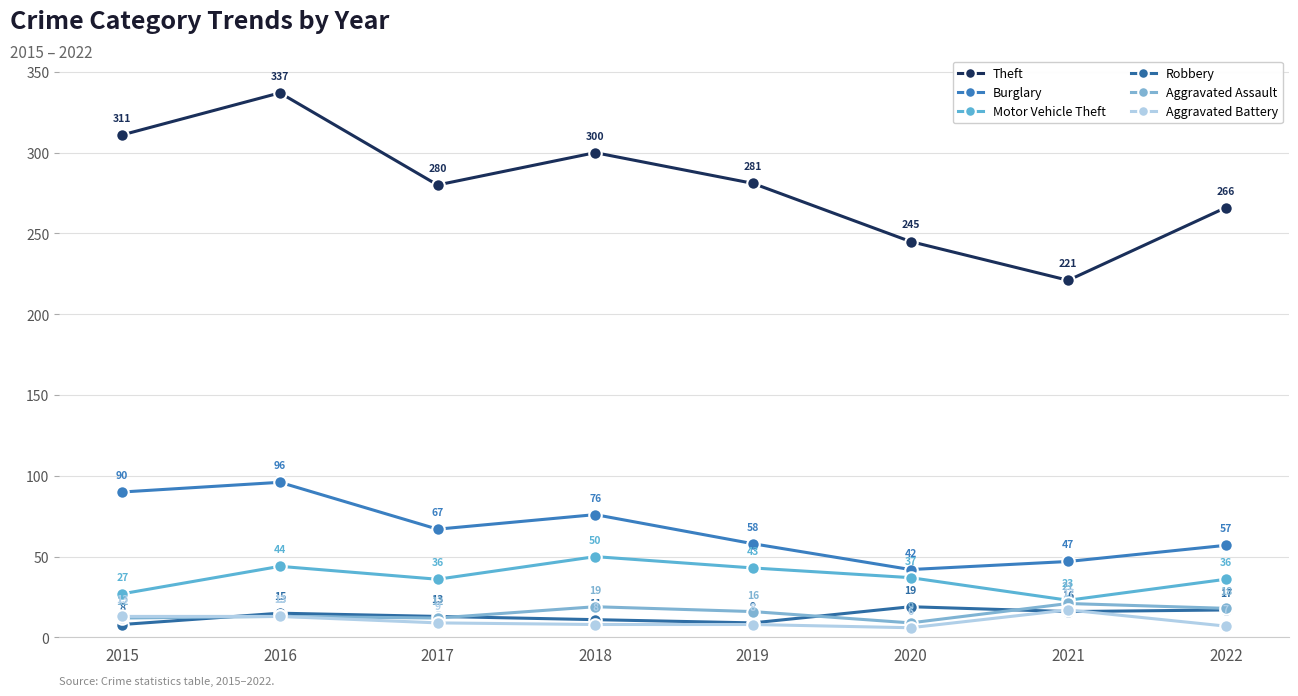

What is the value of the Theft point at the 1st from the left?

311